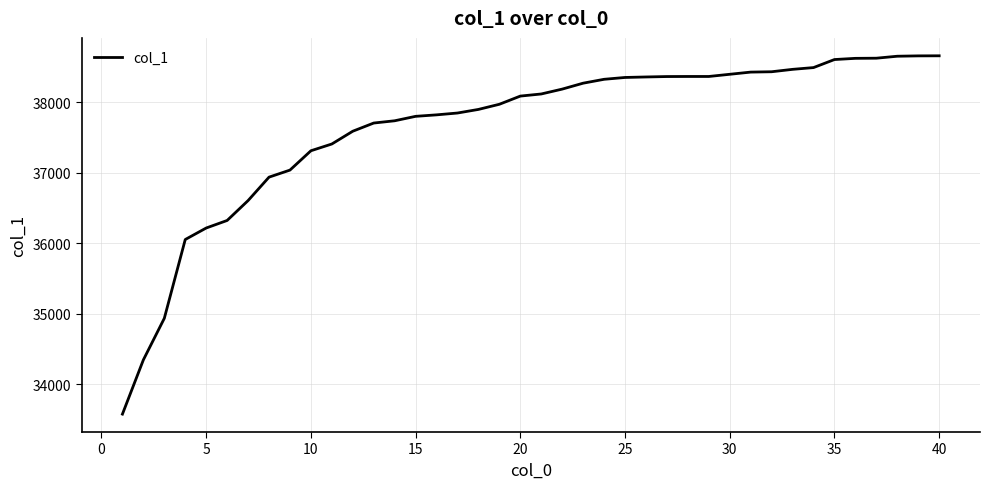

What is the difference between the maximum and minimum values?

5079